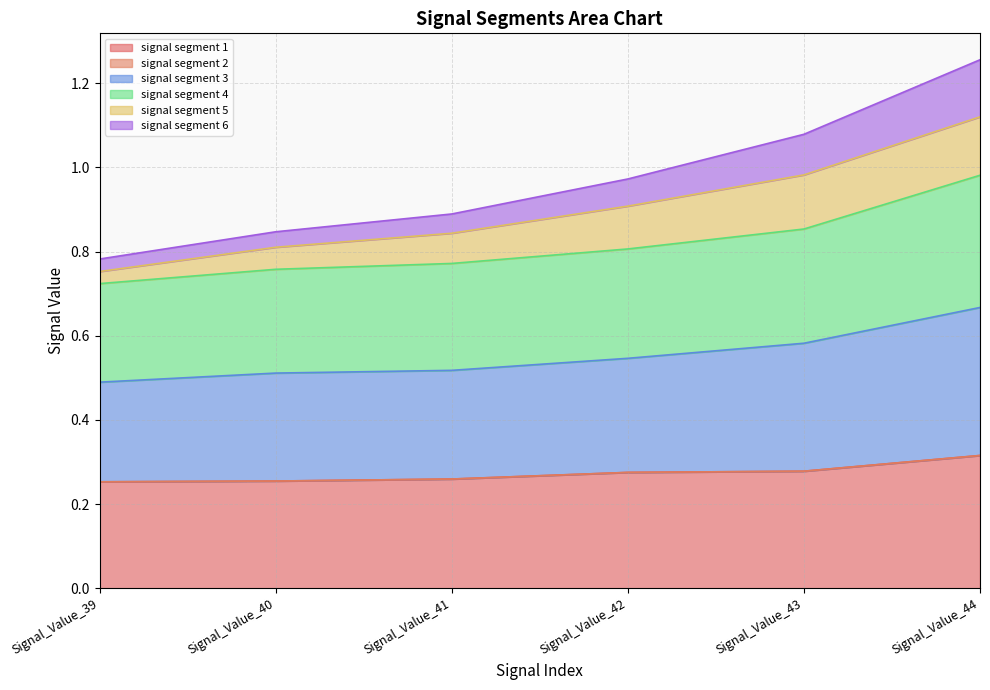

What is the difference between the second highest and second lowest values in the signal segment 3 series?

0.1